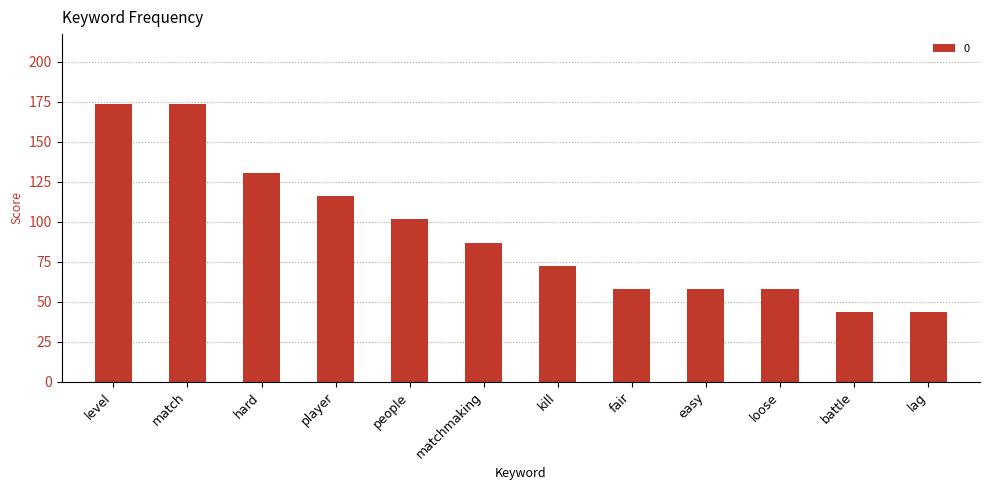

How many values are below 86?

6